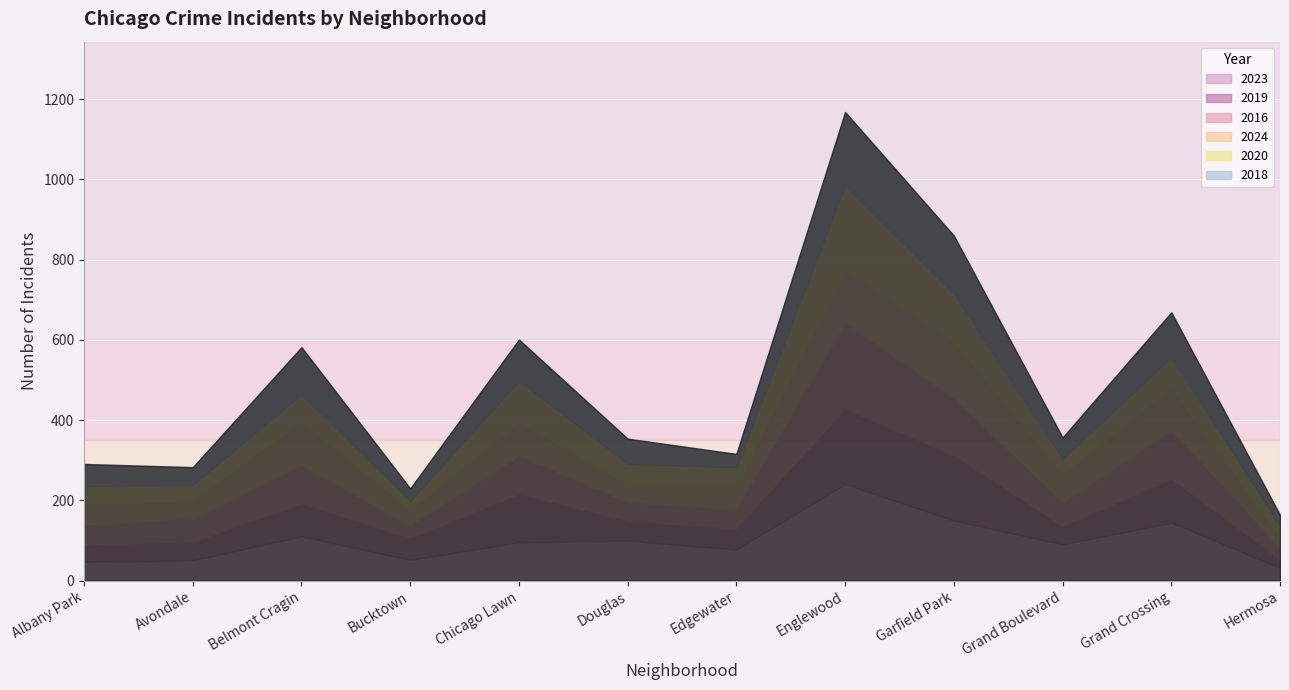

Is it true that 2023 equals 100 at Douglas?

True